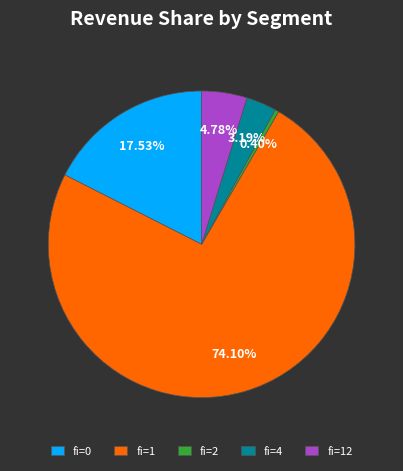

Rank the categories by value from highest to lowest.

fi=1, fi=0, fi=12, fi=4, fi=2